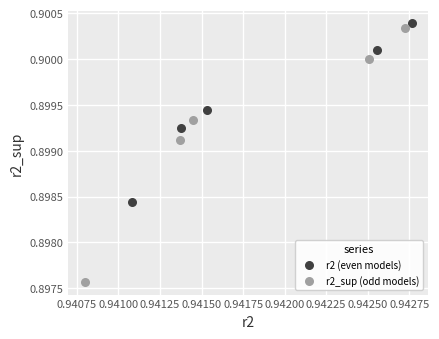

Which series reaches the maximum Y coordinate?

r2 (even models)